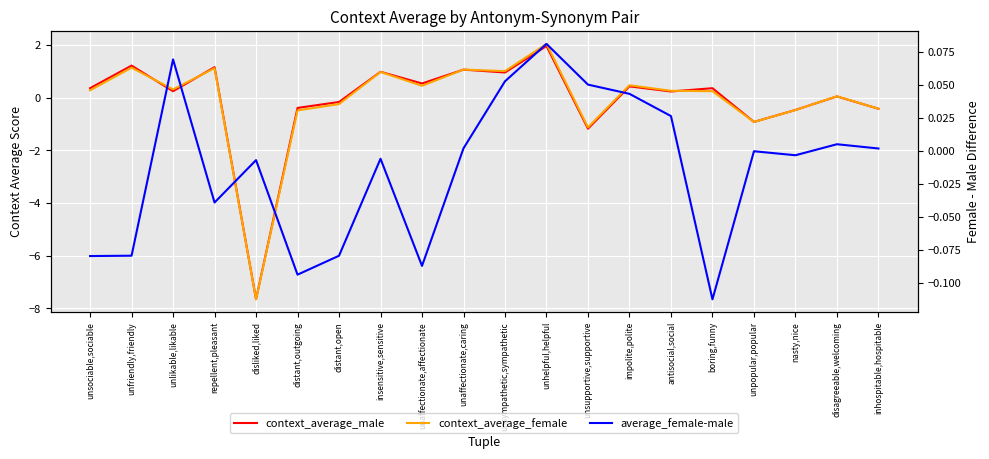

True or false: context_average_female and context_average_male cross at least once.

True